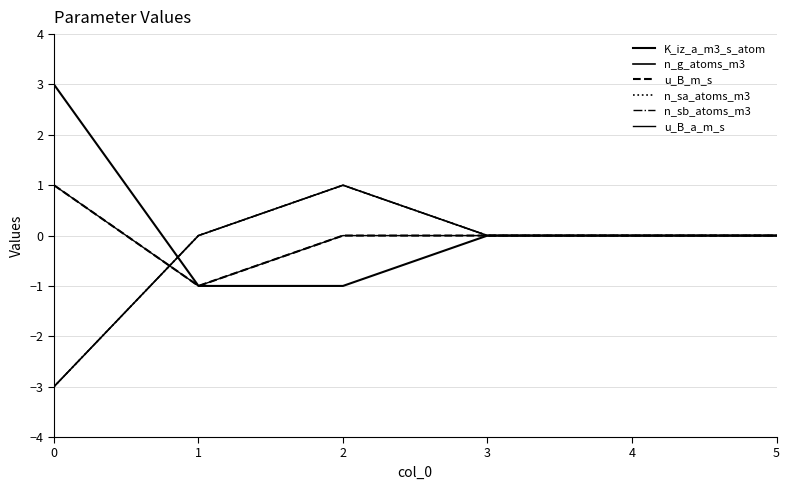

Is this an area chart (filled region under the line)?

No